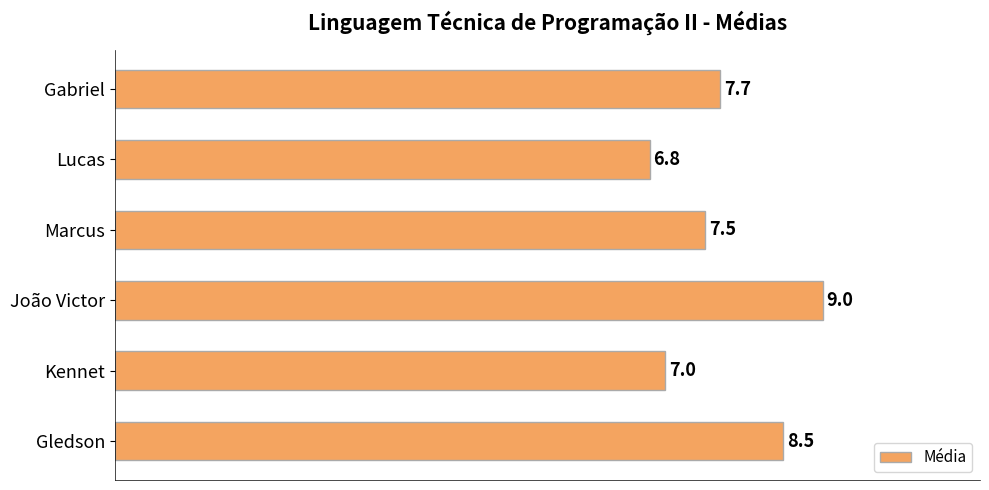

Reading top to bottom, what are all the values shown in this chart?

Gabriel=7.7	Lucas=6.8	Marcus=7.5	João Victor=9.0	Kennet=7.0	Gledson=8.5